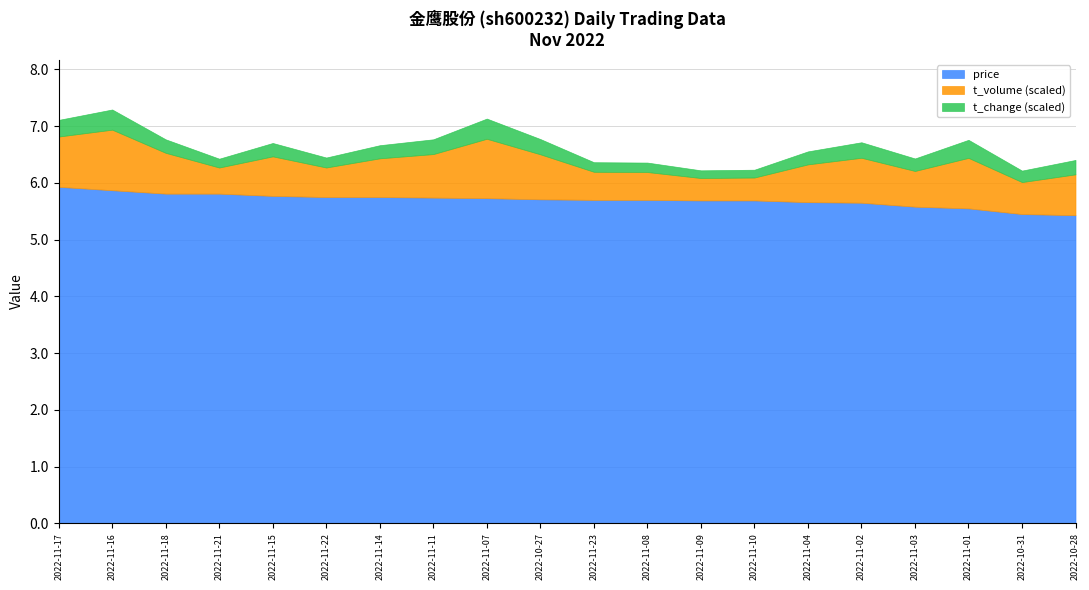

What is the total value across all series at 2022-11-04?

6.6